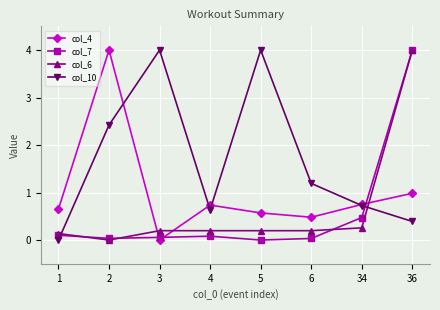

True or false: col_10 and col_6 intersect in this chart.

True